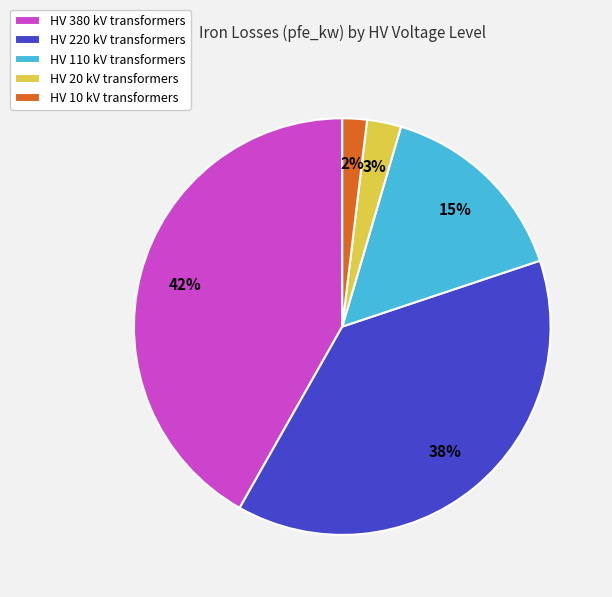

Rank the categories by value from lowest to highest.

HV 10 kV transformers, HV 20 kV transformers, HV 110 kV transformers, HV 220 kV transformers, HV 380 kV transformers